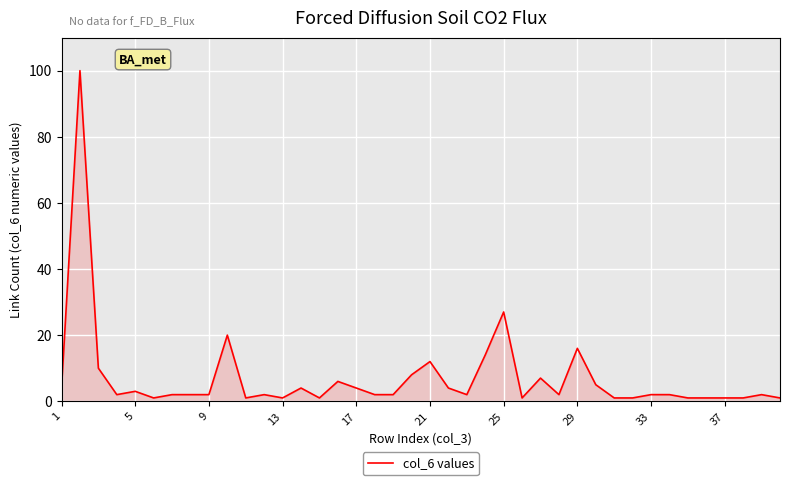

How many distinct data groups are displayed?

1